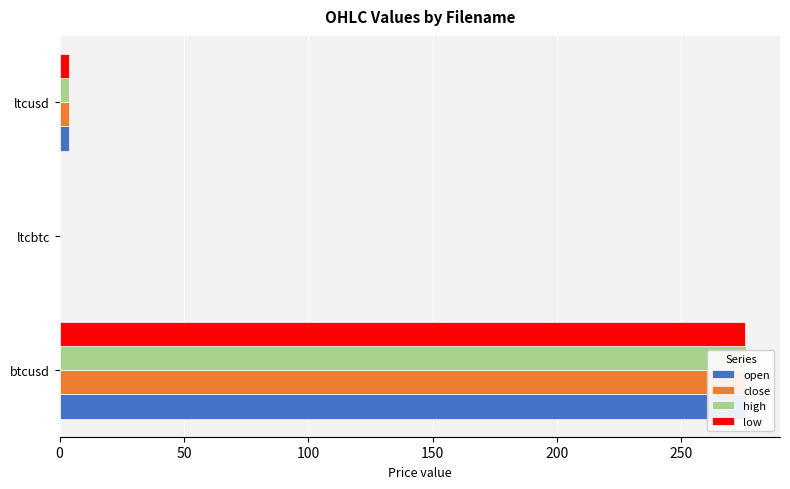

What is the difference between the maximum and minimum values in the open series?

275.8